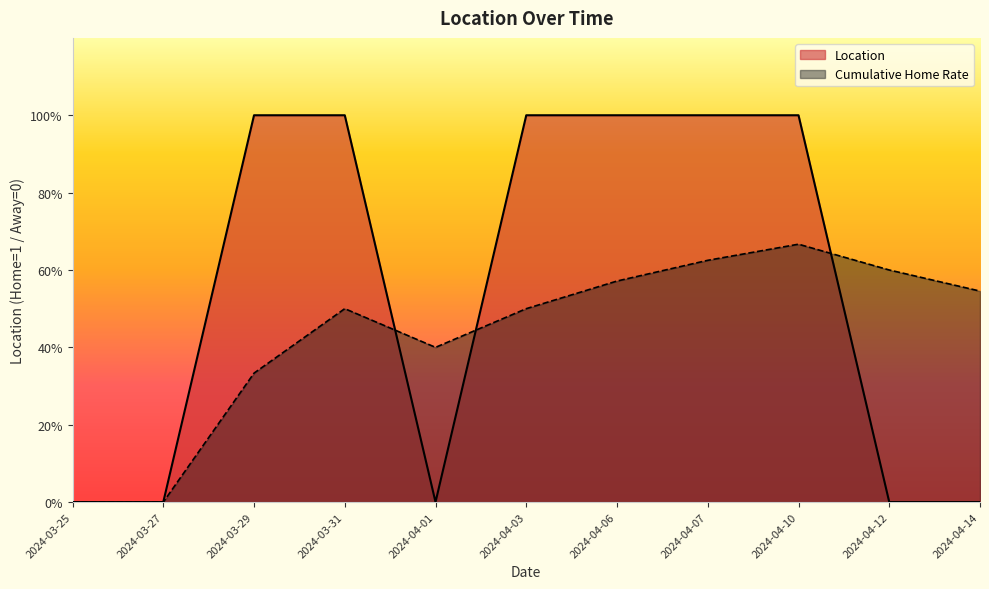

What are all the series names shown in the legend?

Location, Cumulative Home Rate